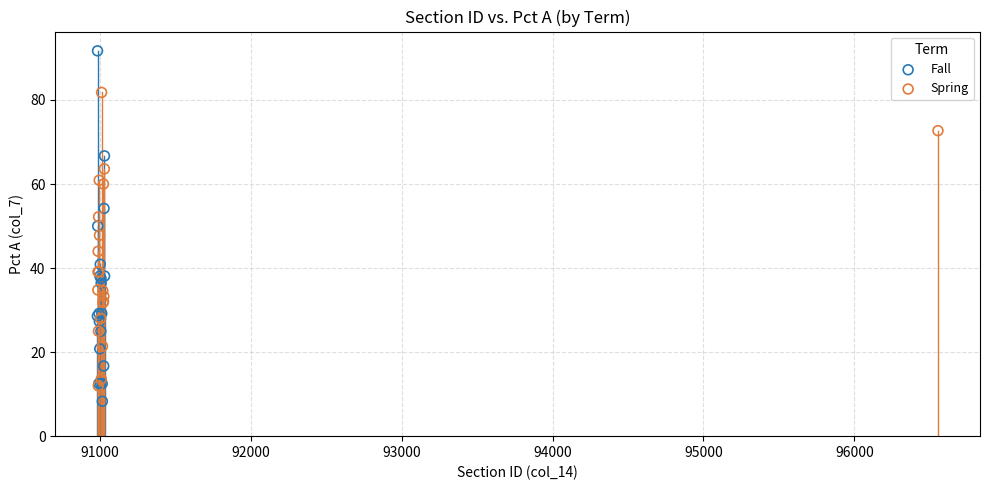

Which series has the widest spread of Y values?

Fall